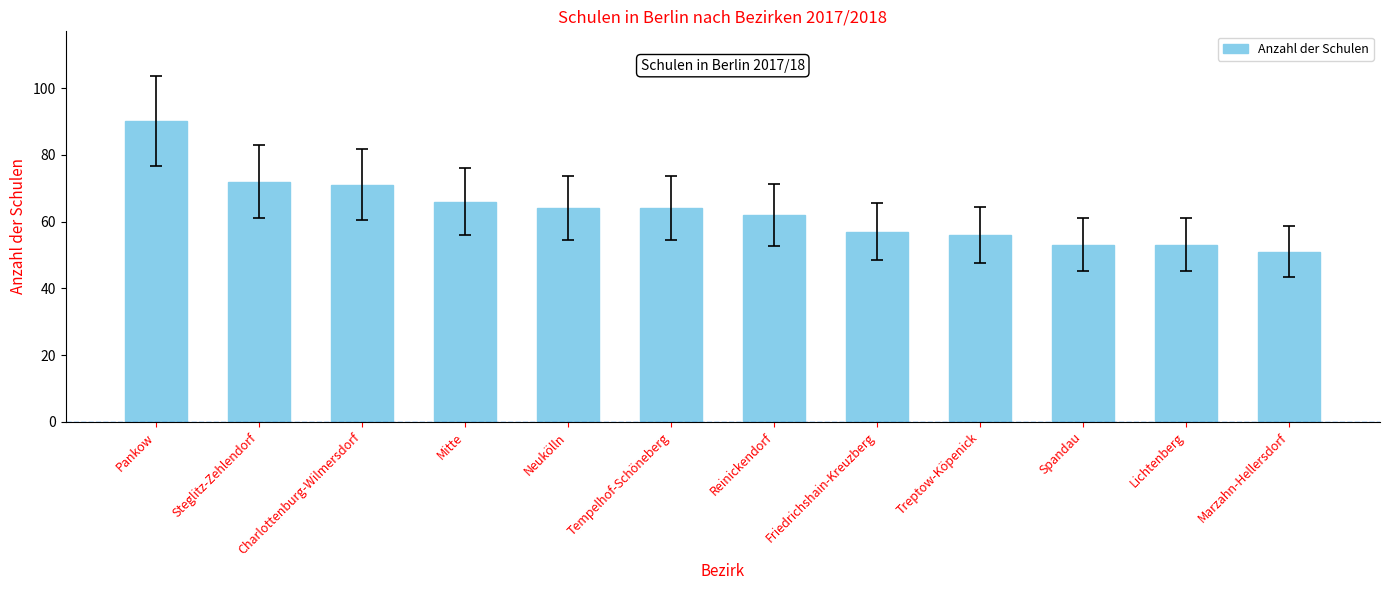

What is the minimum value shown in the chart?

51